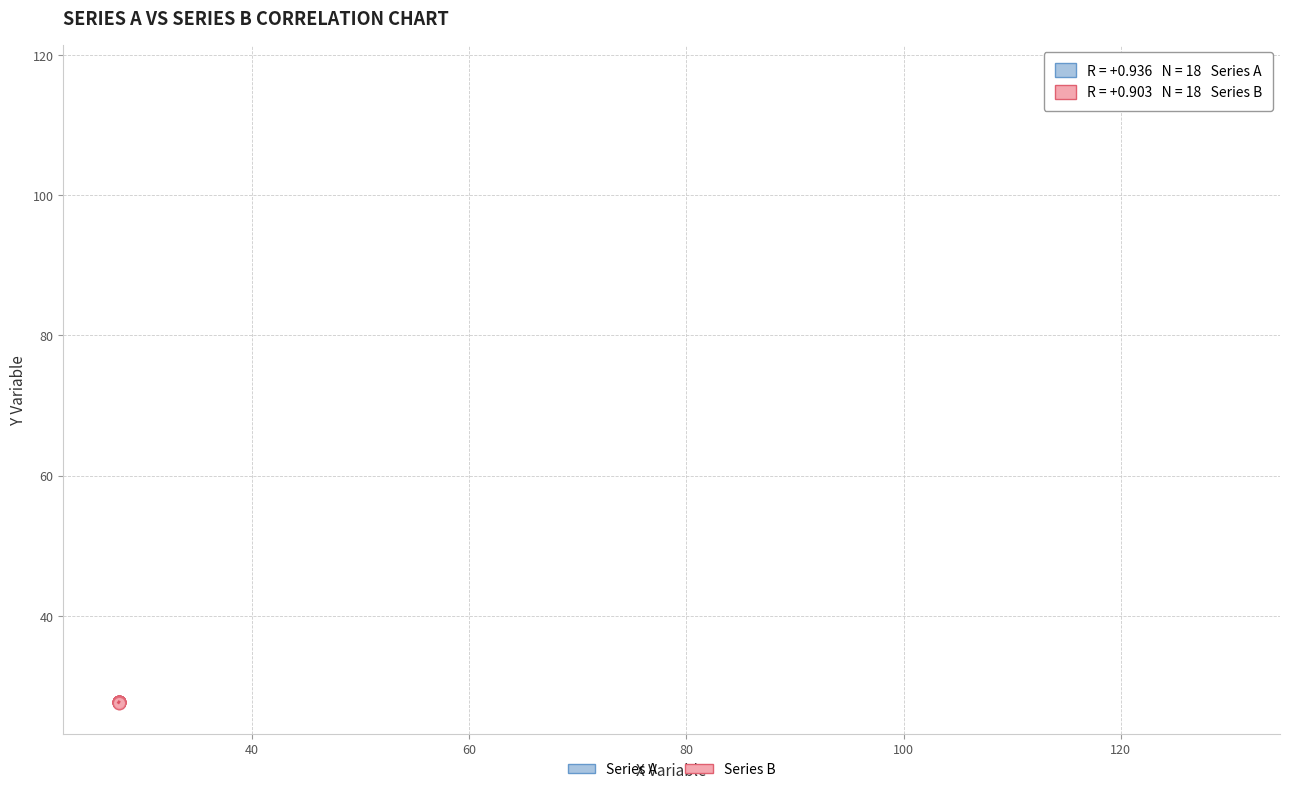

Which series has the largest Y range (max minus min)?

Series A